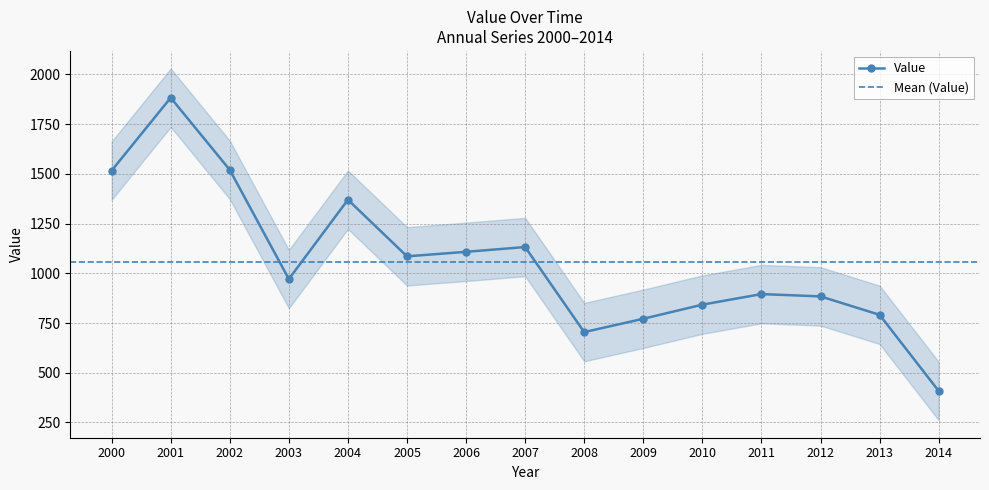

Is it true that the value at 2011 is 1260.3?

False